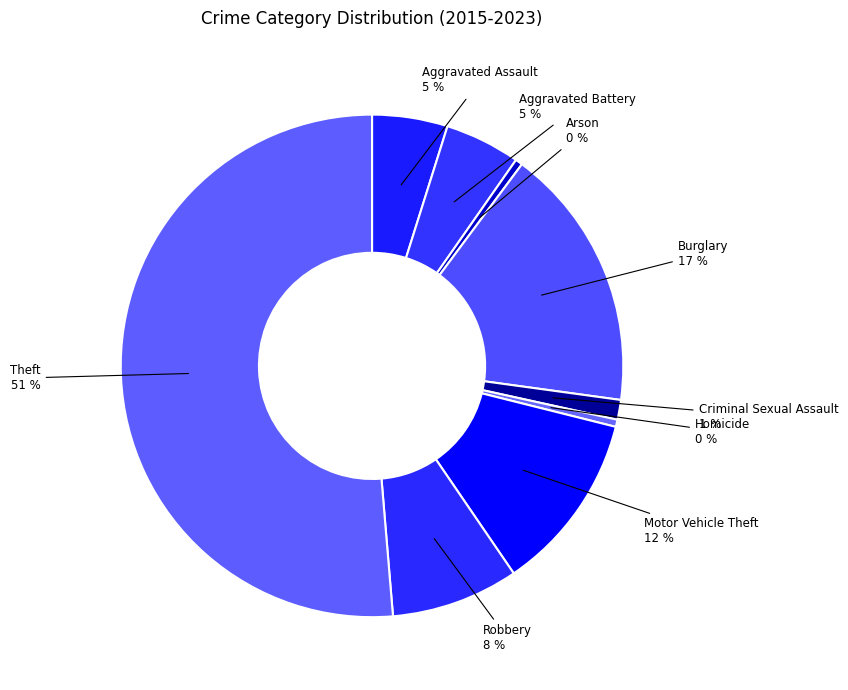

Count the number of slices in the pie.

9